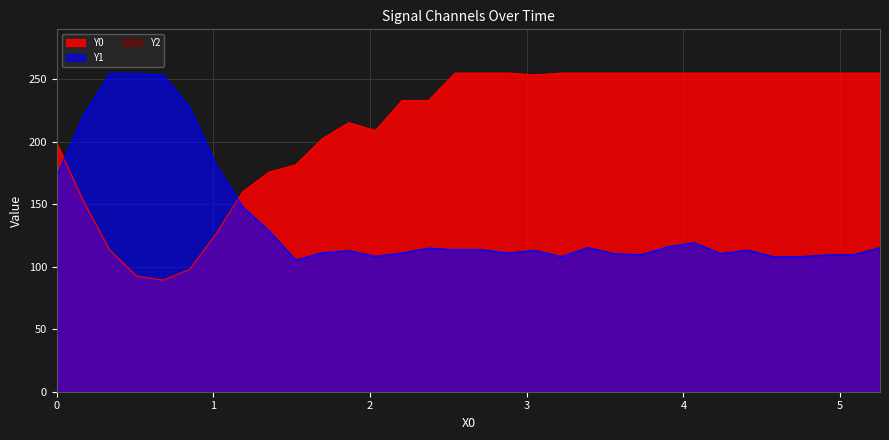

In Y1, how many points are lower than both neighbors (excluding endpoints)?

7